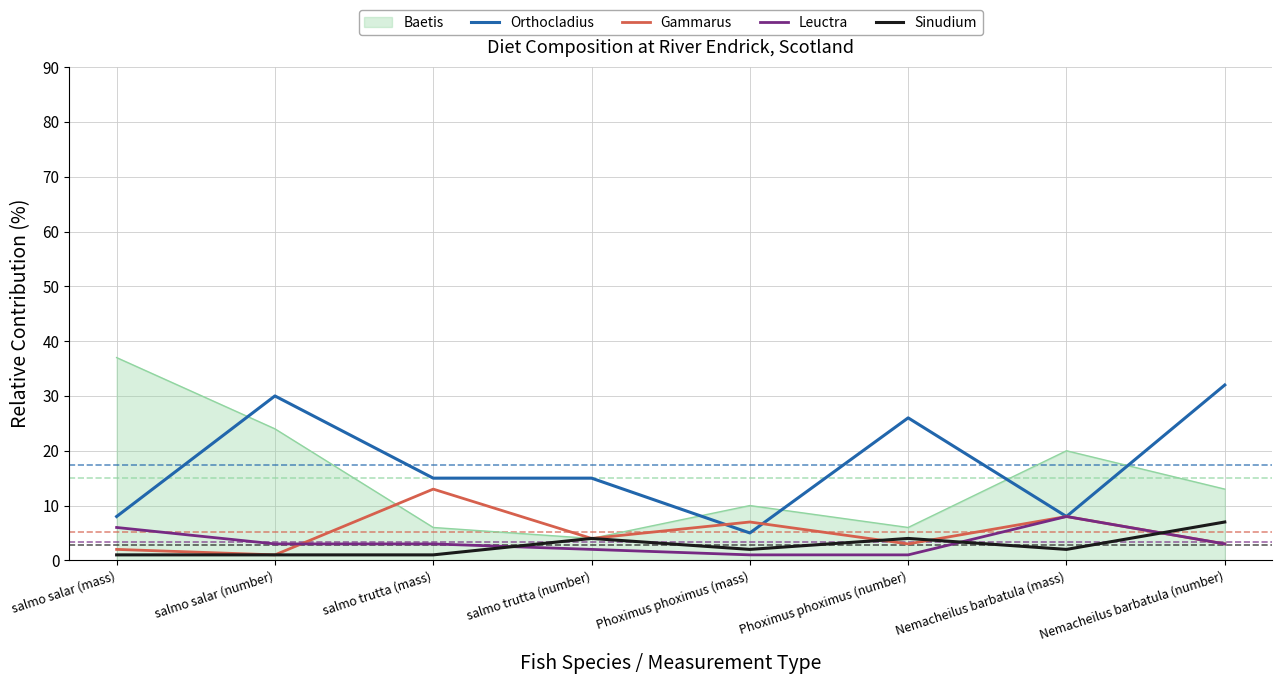

What is the approximate value of Gammarus at Nemacheilus barbatula (mass)?

8